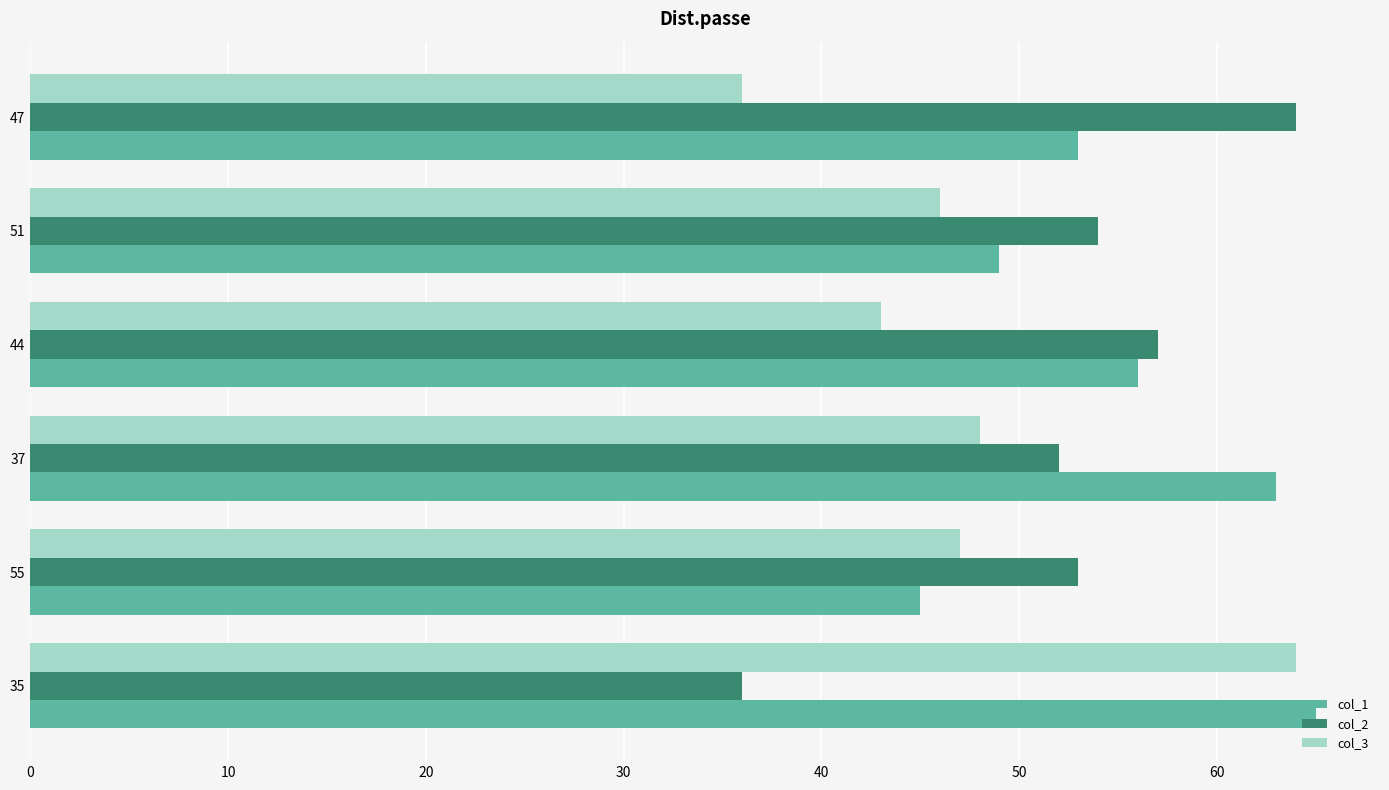

What is the difference between the second highest and minimum values in the col_2 series?

21